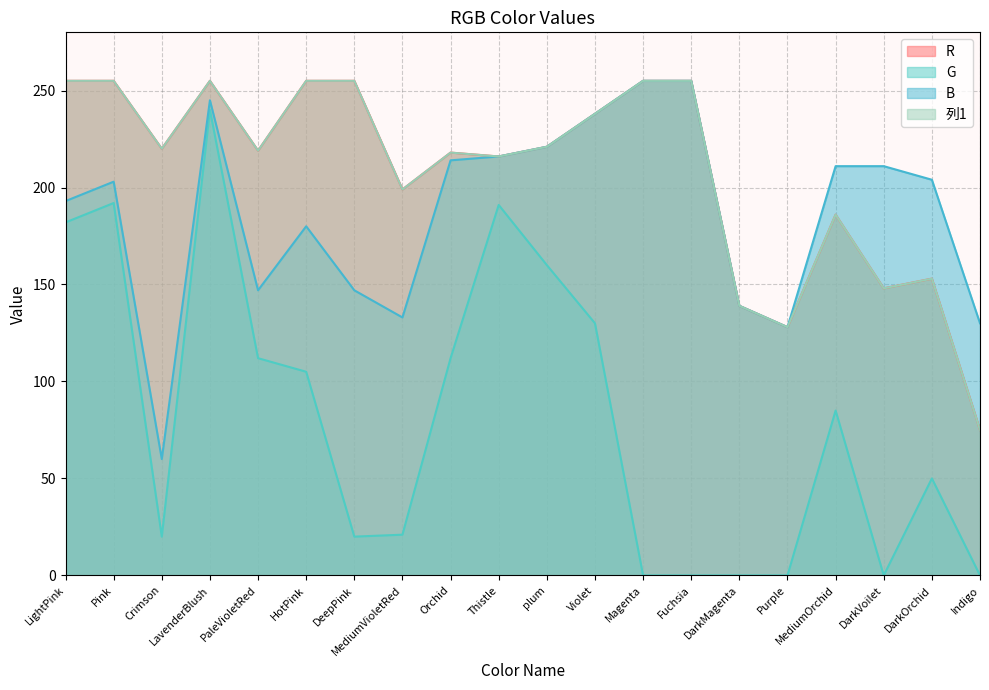

True or false: G and B cross at least once.

False